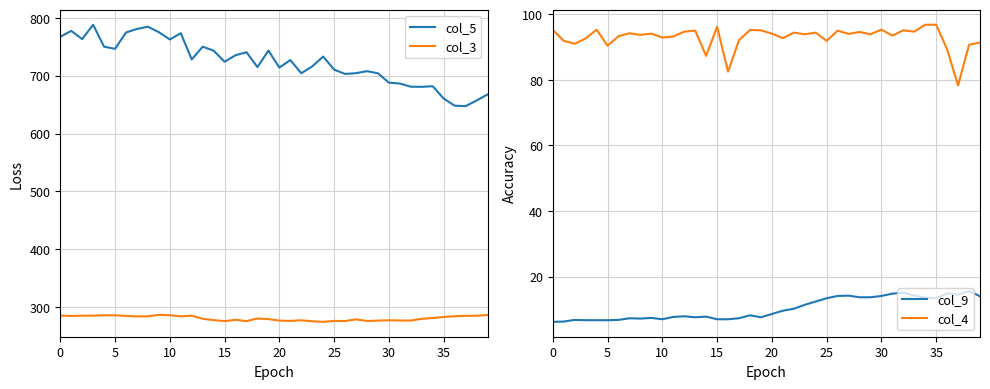

What is the highest value of the col_5 series?

788.2